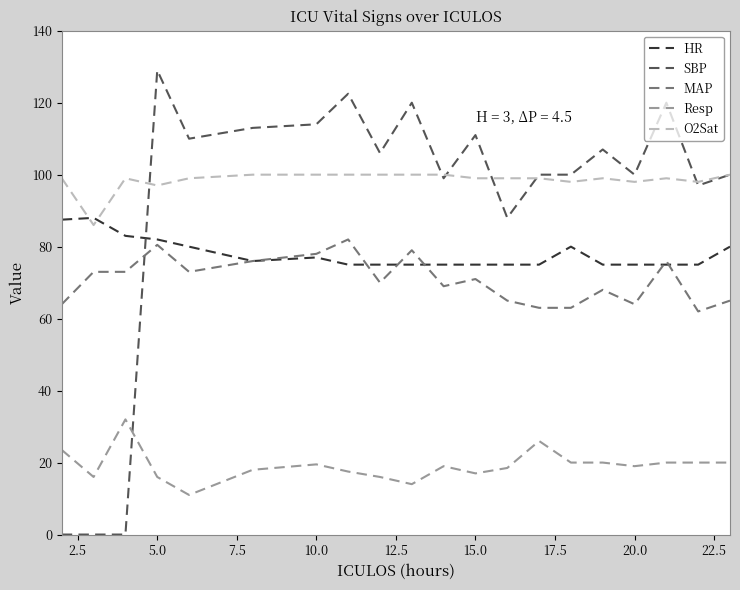

Which series has the largest total across all categories?

O2Sat